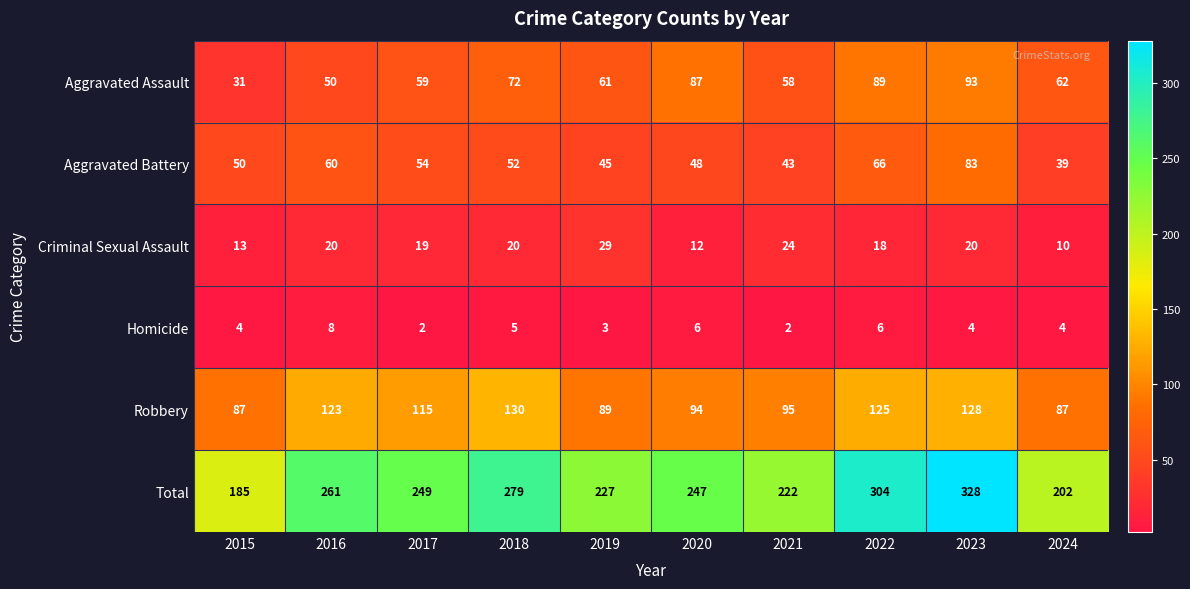

Where is Homicide nearest to the value 5?

2018